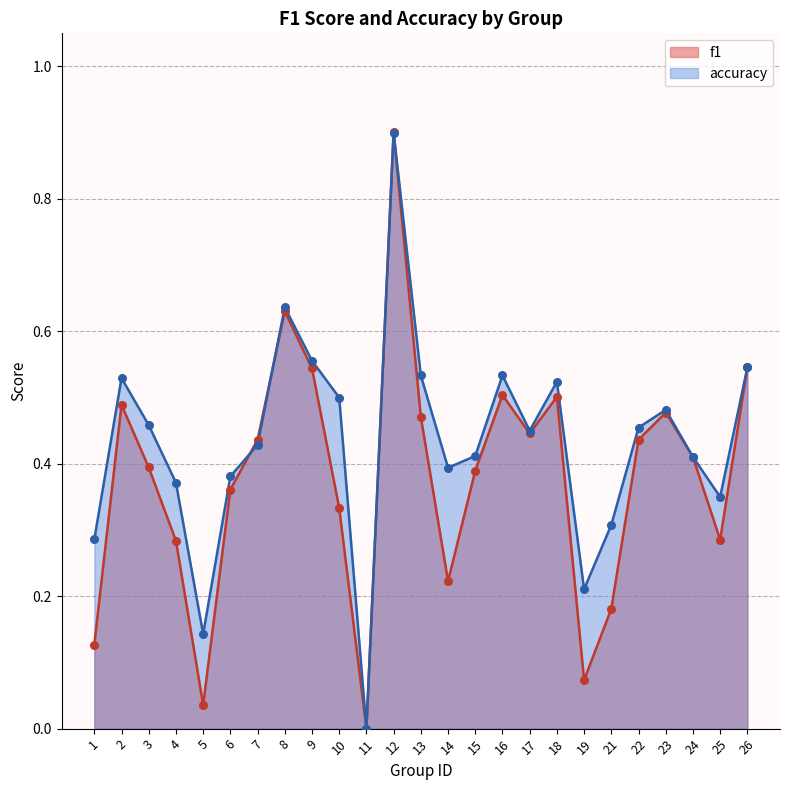

What are all the series names shown in the legend?

f1, accuracy